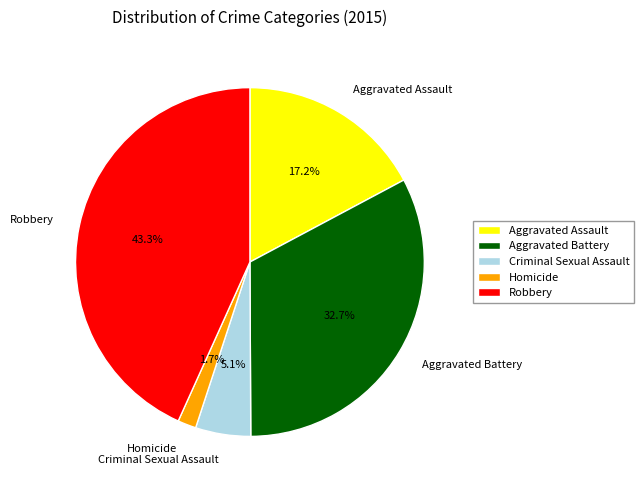

Is there a majority slice in this chart?

No